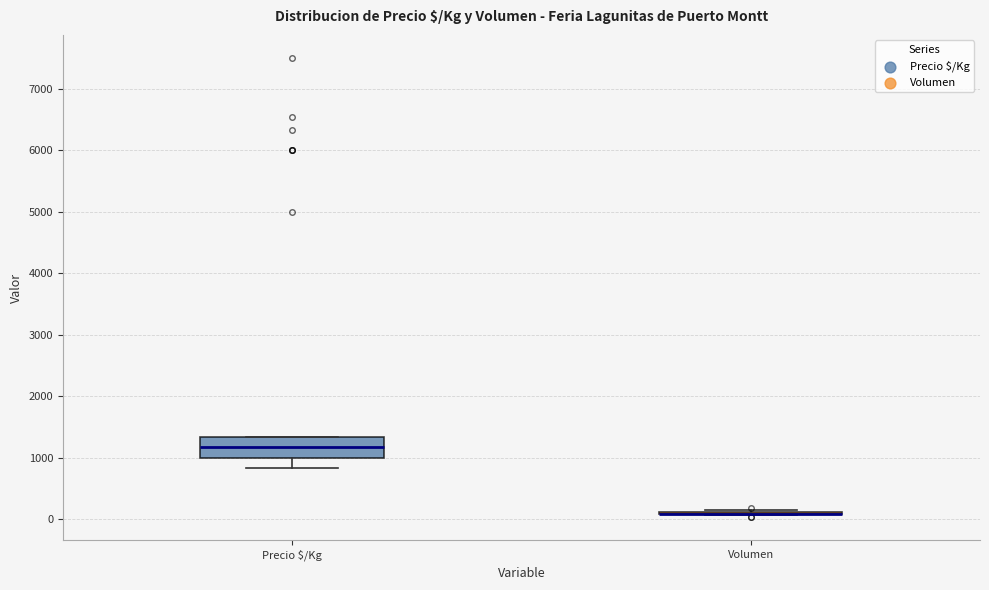

Reading left to right, read every box against the y-axis: the position of its median line, the range the box covers, and the ends of its whiskers. The values are not printed on the chart, so give them approximately, as read against the axis.

Precio $/Kg: median 1200, box 1000 to 1300, whiskers 800 to 1300
Volumen: box collapsed to a line at 100, whiskers 100 to 200